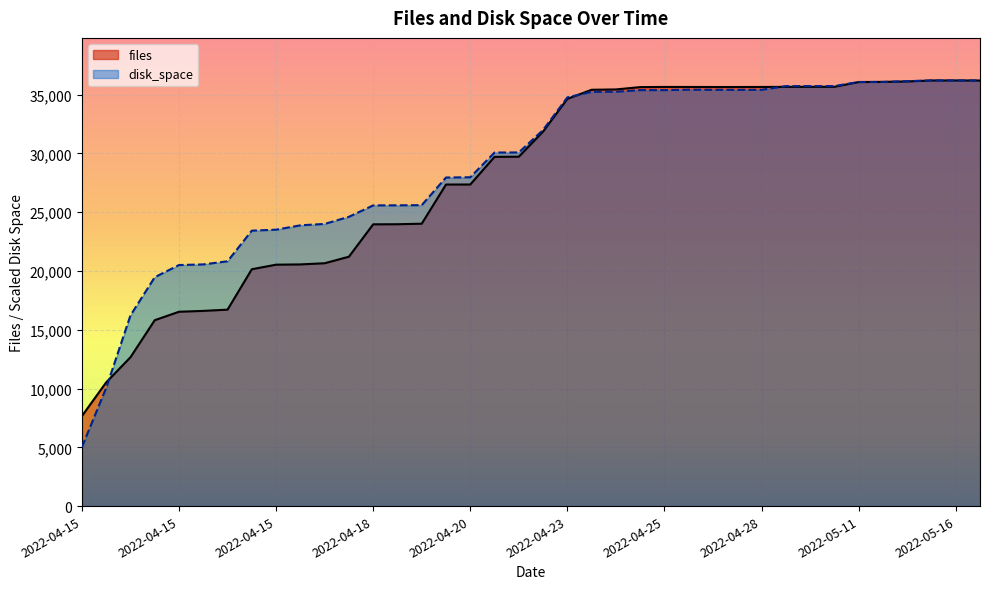

What are all the series names shown in the legend?

files, disk_space